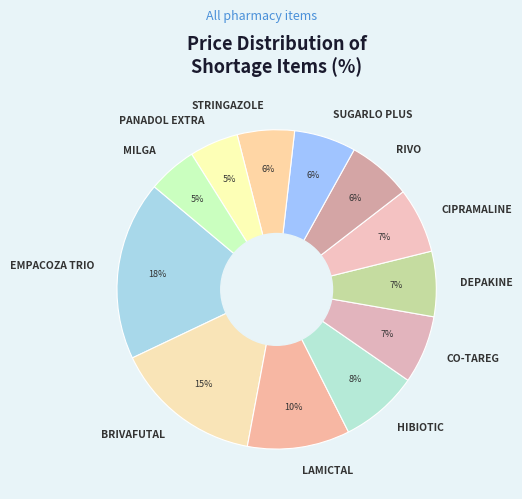

To the nearest percent, what is the average slice percentage?

8%